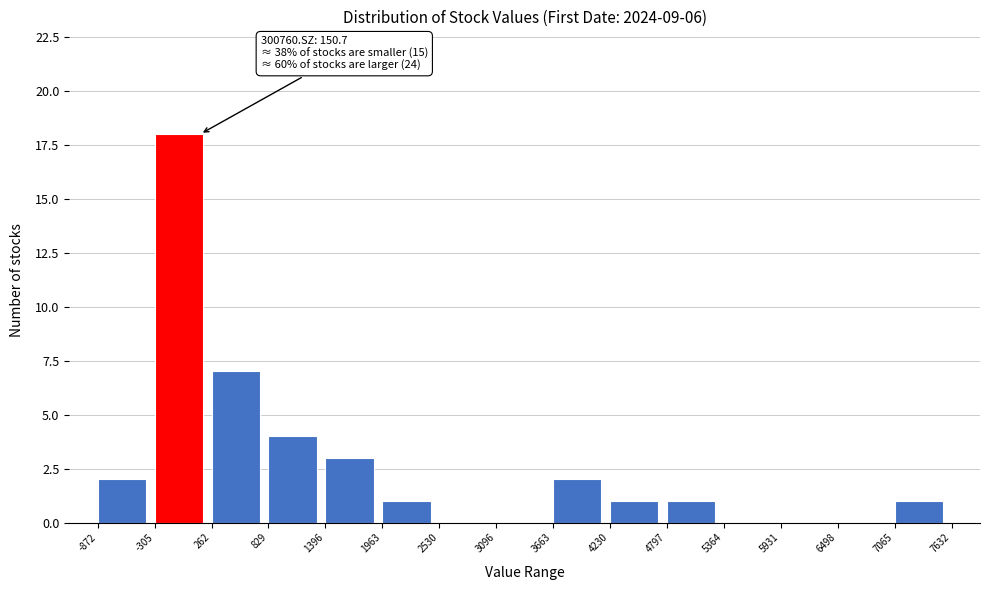

Over which range of the x-axis is the bar tallest?

-305 to 262